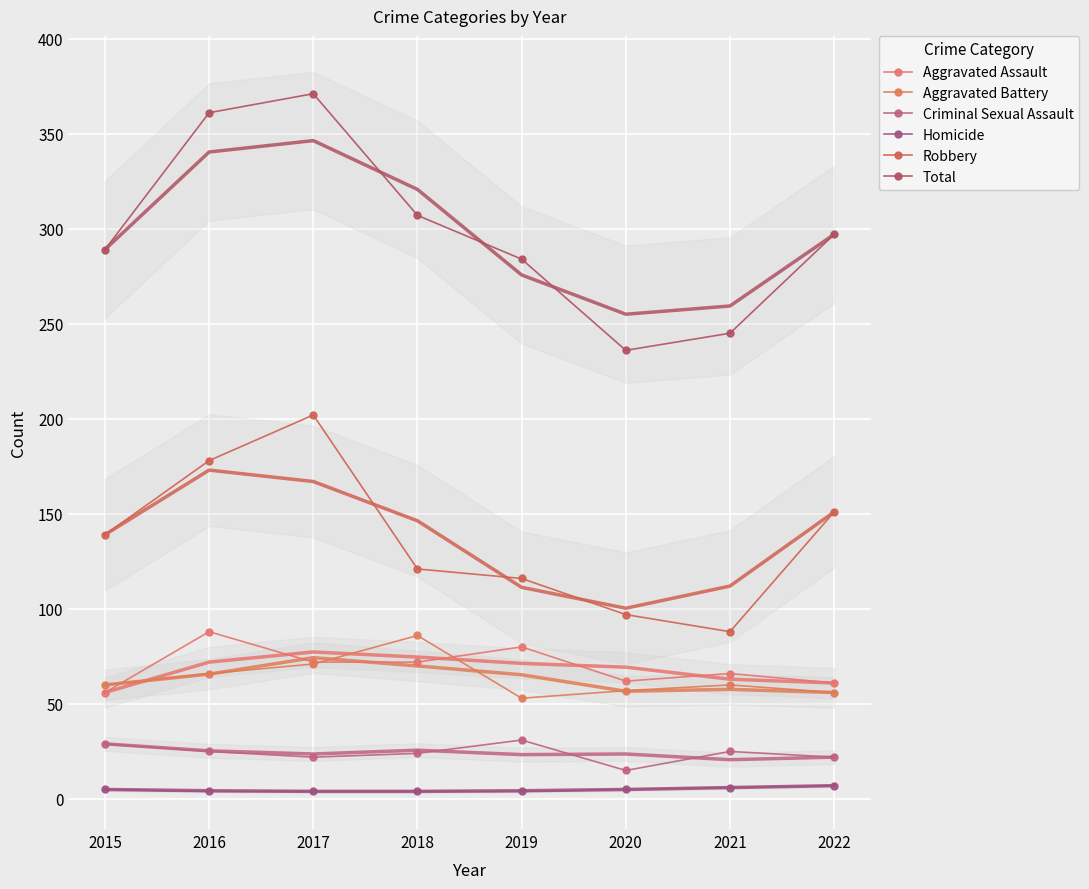

What are all the series names shown in the legend?

Aggravated Assault, Aggravated Battery, Criminal Sexual Assault, Homicide, Robbery, Total